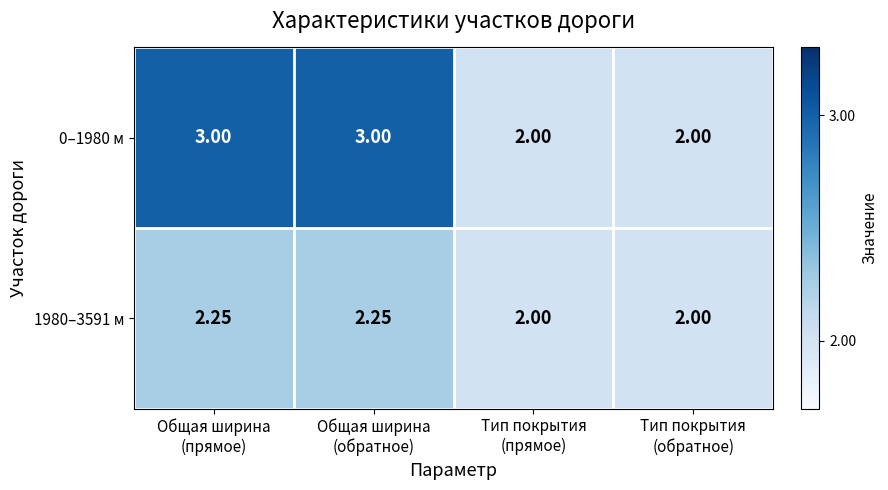

Which series has the largest range (max minus min)?

0–1980 м